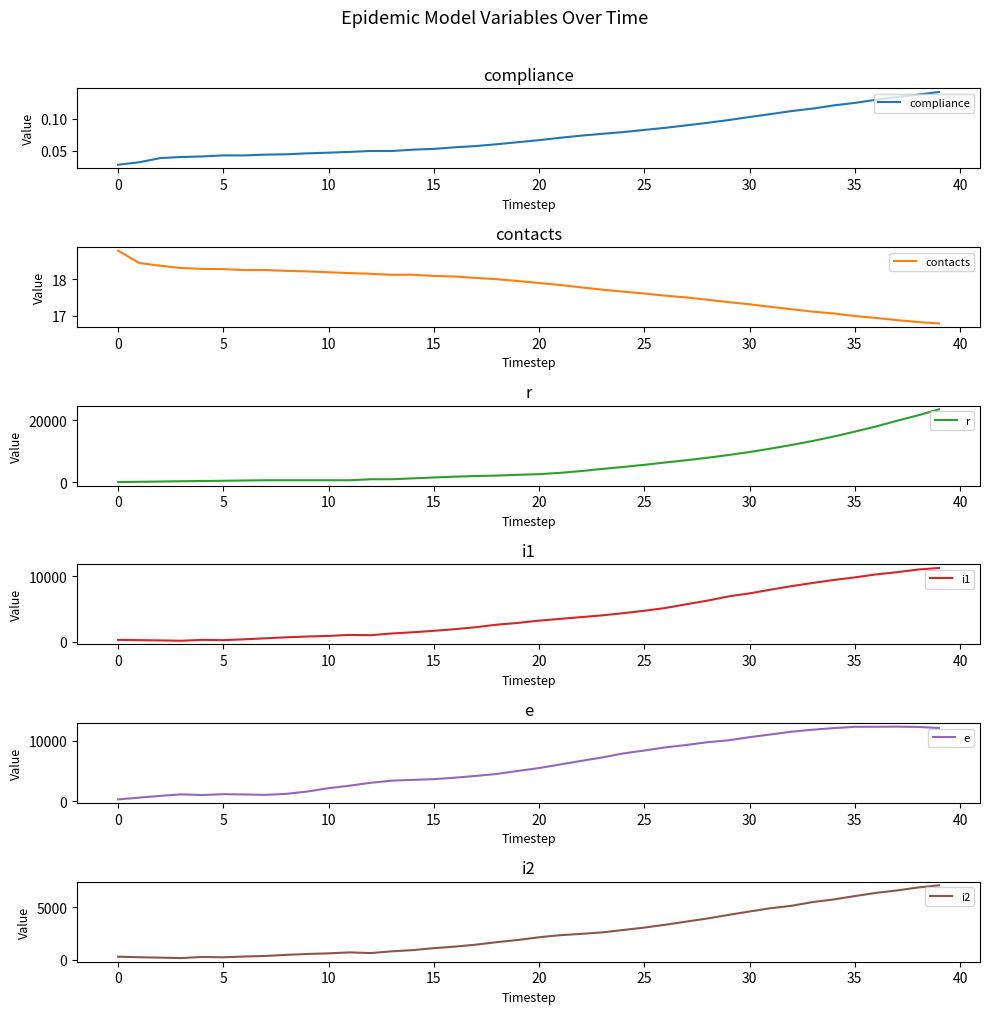

Reading left to right, extract all data points from this chart.

compliance: 0.0	0.0	0.0	0.0	0.0	0.0	0.0	0.0	0.0	0.0	0.0	0.0	0.0	0.0	0.1	0.1	0.1	0.1	0.1	0.1	0.1	0.1	0.1	0.1	0.1	0.1	0.1	0.1	0.1	0.1	0.1	0.1	0.1	0.1	0.1	0.1	0.1	0.1	0.1	0.1
contacts: 18.8	18.5	18.4	18.3	18.3	18.3	18.3	18.3	18.2	18.2	18.2	18.2	18.2	18.1	18.1	18.1	18.1	18.0	18.0	18.0	17.9	17.8	17.8	17.7	17.7	17.6	17.5	17.5	17.4	17.4	17.3	17.2	17.2	17.1	17.1	17.0	16.9	16.9	16.8	16.8
r: 0.0	95.0	176.0	268.0	350.0	425.0	514.0	589.0	589.0	589.0	589.0	589.0	914.0	916.0	1206.0	1490.0	1748.0	1952.0	2103.0	2349.0	2560.0	2980.0	3561.0	4251.0	4891.0	5574.0	6340.0	7049.0	7866.0	8739.0	9714.0	10809.0	11996.0	13277.0	14726.0	16294.0	17951.0	19797.0	21553.0	23513.0
i1: 313.0	267.0	227.0	176.0	309.0	265.0	395.0	547.0	701.0	822.0	911.0	1066.0	1021.0	1284.0	1465.0	1691.0	1936.0	2239.0	2629.0	2892.0	3240.0	3503.0	3775.0	4044.0	4373.0	4745.0	5165.0	5731.0	6288.0	6928.0	7389.0	7956.0	8495.0	8979.0	9434.0	9827.0	10277.0	10613.0	11019.0	11260.0
e: 326.0	620.0	905.0	1162.0	1042.0	1190.0	1142.0	1073.0	1244.0	1628.0	2178.0	2580.0	3060.0	3410.0	3536.0	3661.0	3899.0	4192.0	4517.0	5011.0	5482.0	6066.0	6658.0	7230.0	7886.0	8367.0	8880.0	9277.0	9736.0	10044.0	10563.0	11006.0	11464.0	11790.0	12050.0	12263.0	12272.0	12293.0	12246.0	12065.0
i2: 289.0	237.0	196.0	155.0	263.0	232.0	303.0	358.0	461.0	546.0	605.0	696.0	631.0	796.0	911.0	1098.0	1244.0	1431.0	1671.0	1878.0	2137.0	2332.0	2459.0	2595.0	2828.0	3054.0	3326.0	3625.0	3920.0	4260.0	4585.0	4898.0	5127.0	5483.0	5732.0	6052.0	6353.0	6587.0	6866.0	7076.0